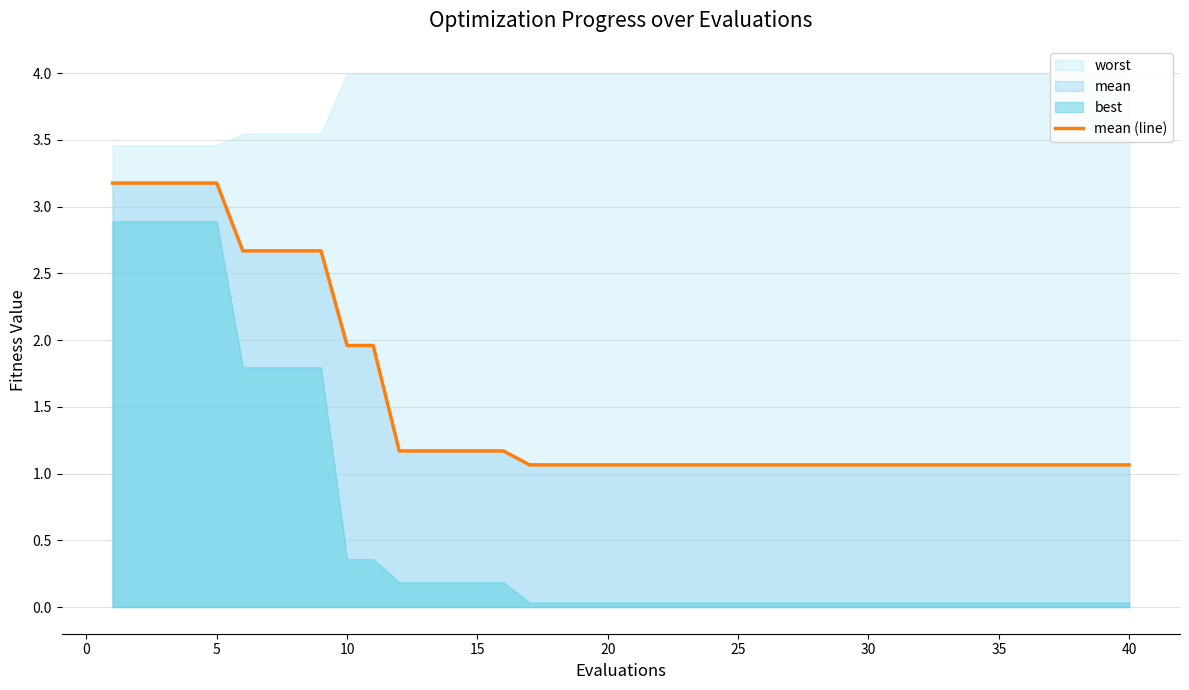

True or false: the data has more than 2 interior local peaks.

False